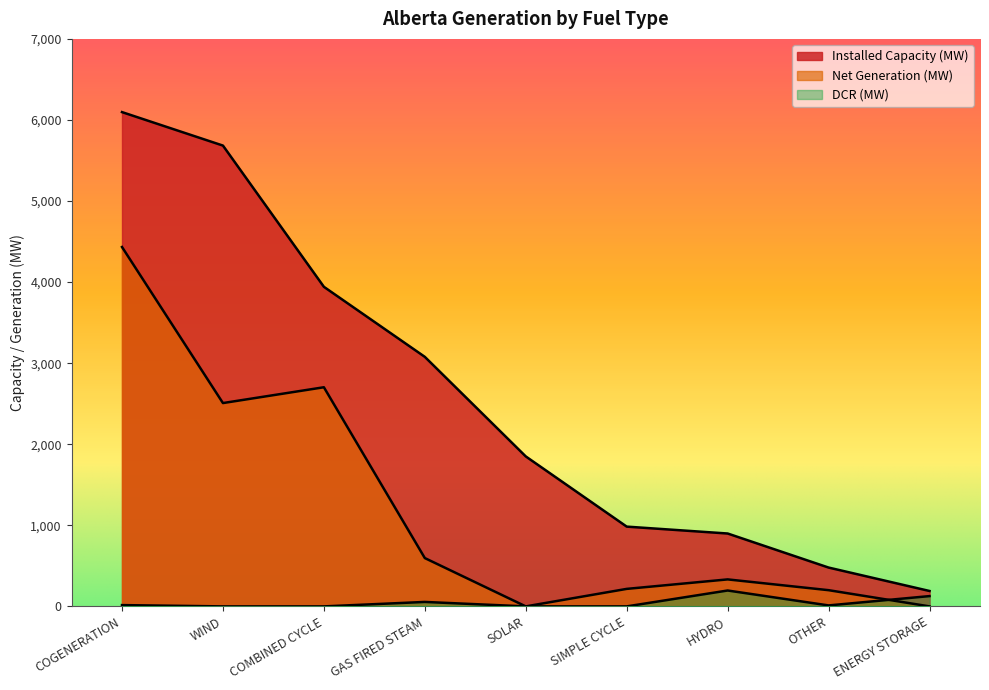

Count the number of data series in this chart.

3